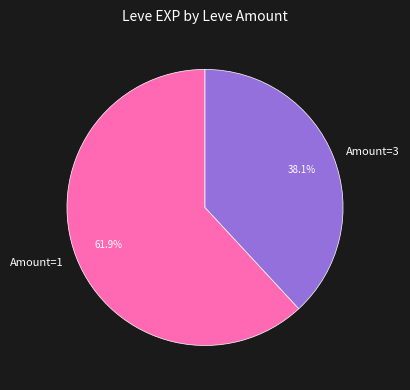

Which slice is the largest?

Amount=1